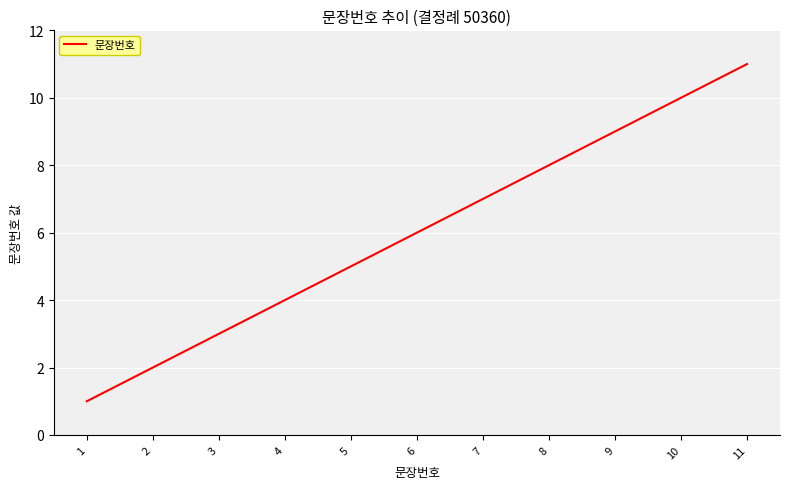

At which category does the chart reach its peak across all series?

11